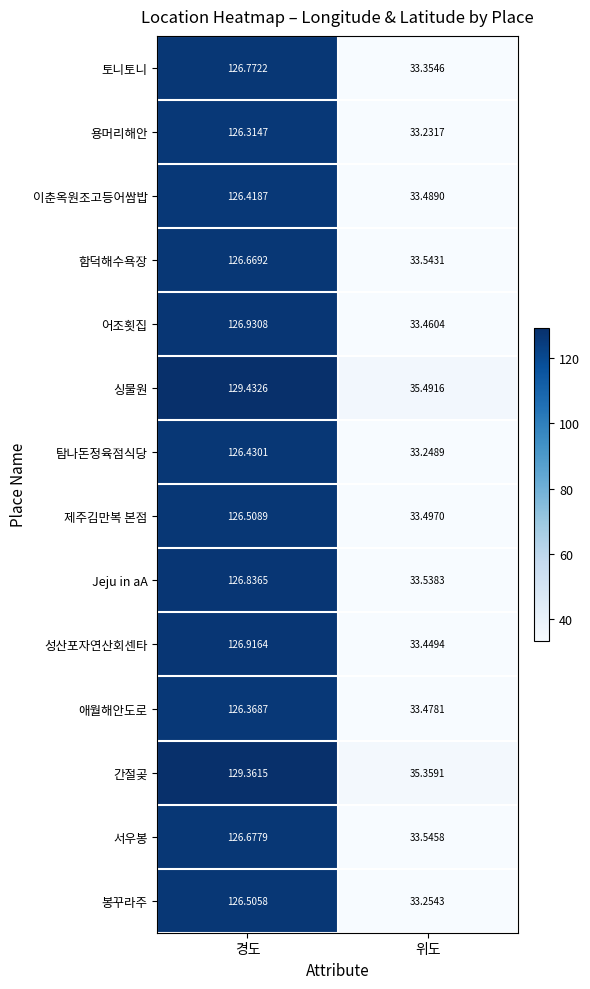

How many series are shown in this chart?

14